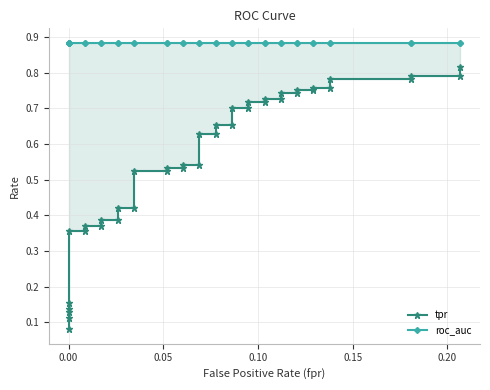

The value of roc_auc at 30 is 1.4. True or false?

False